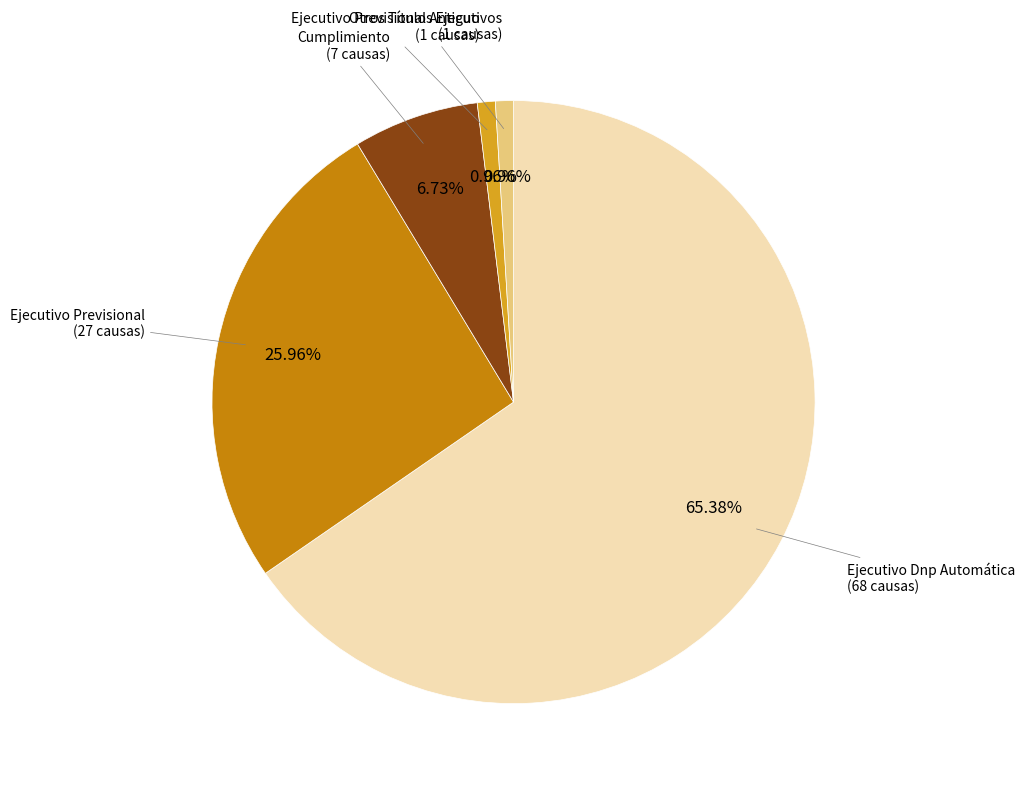

Which category accounts for the majority?

Ejecutivo Dnp Automática